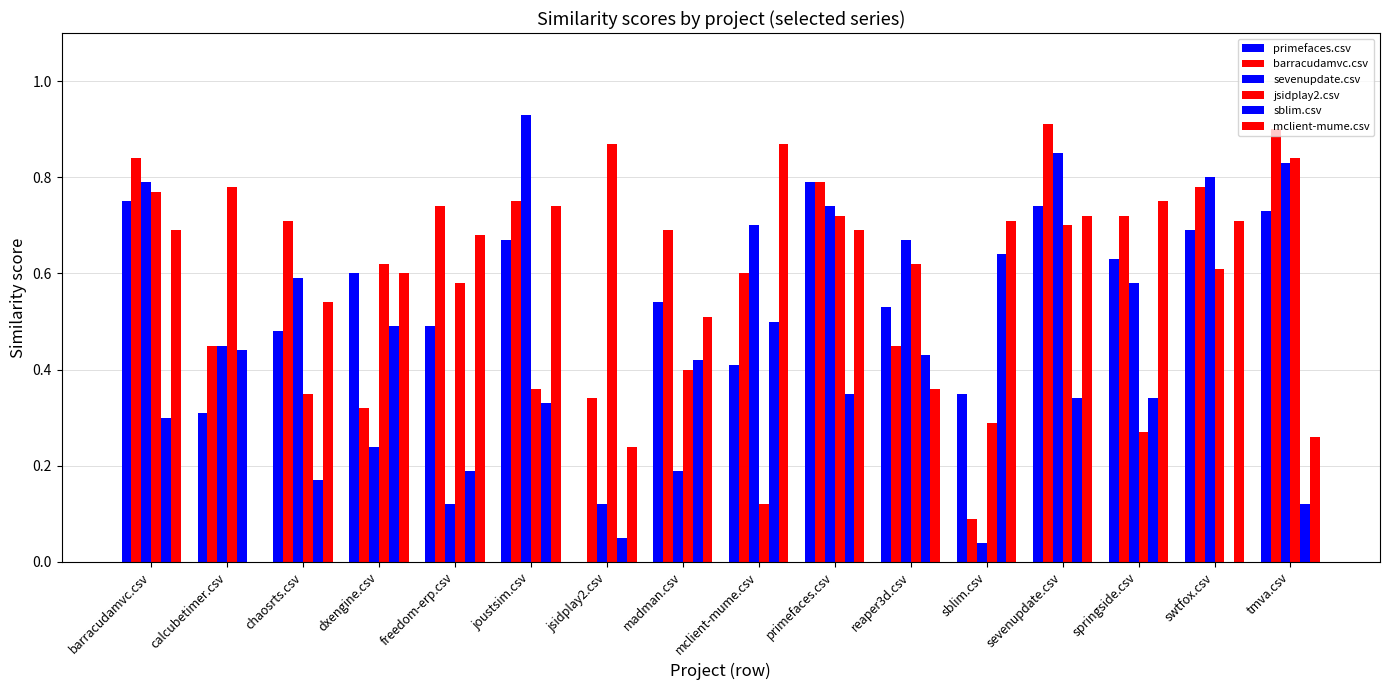

What is the value of the barracudamvc.csv bar at the 10th from the left?

0.8